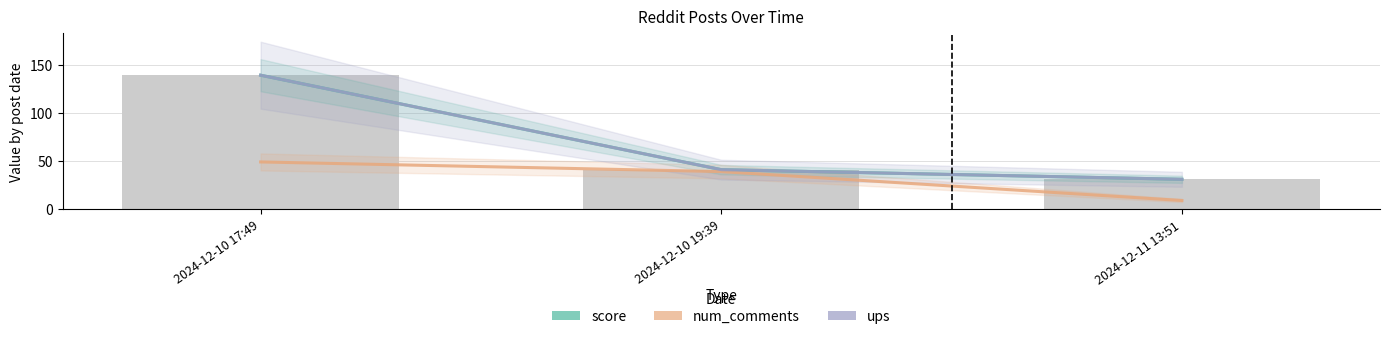

Count the number of data series in this chart.

3